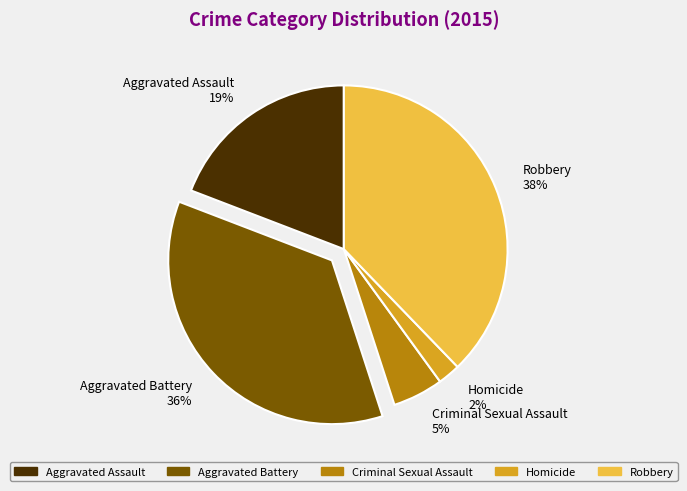

To the nearest percent, what is the difference between the Robbery and Criminal Sexual Assault slice percentages?

33%